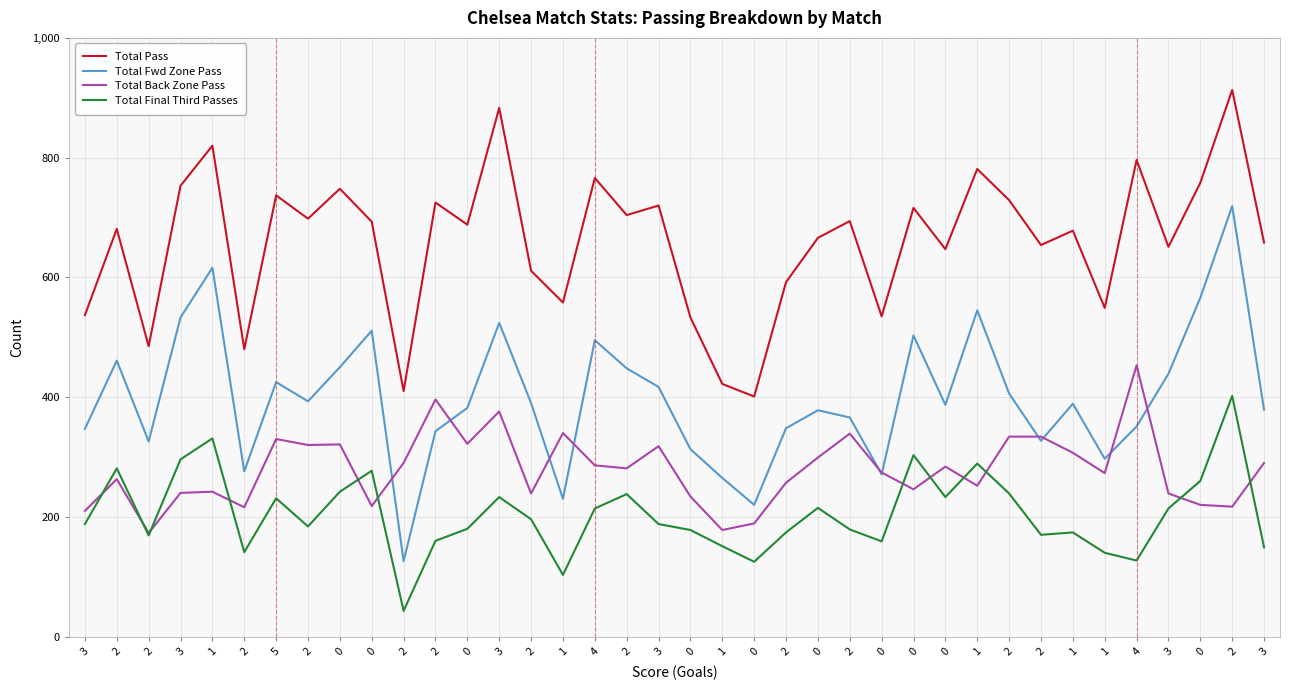

True or false: Total Pass has more than 0 points higher than both neighbors.

True